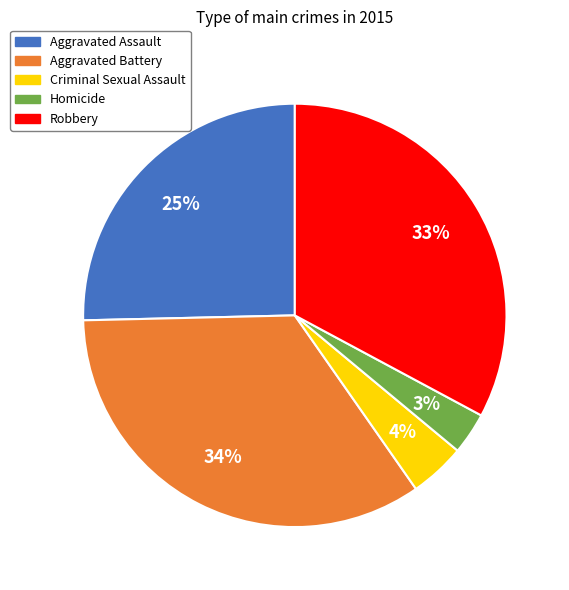

How many slices are in this pie chart?

5